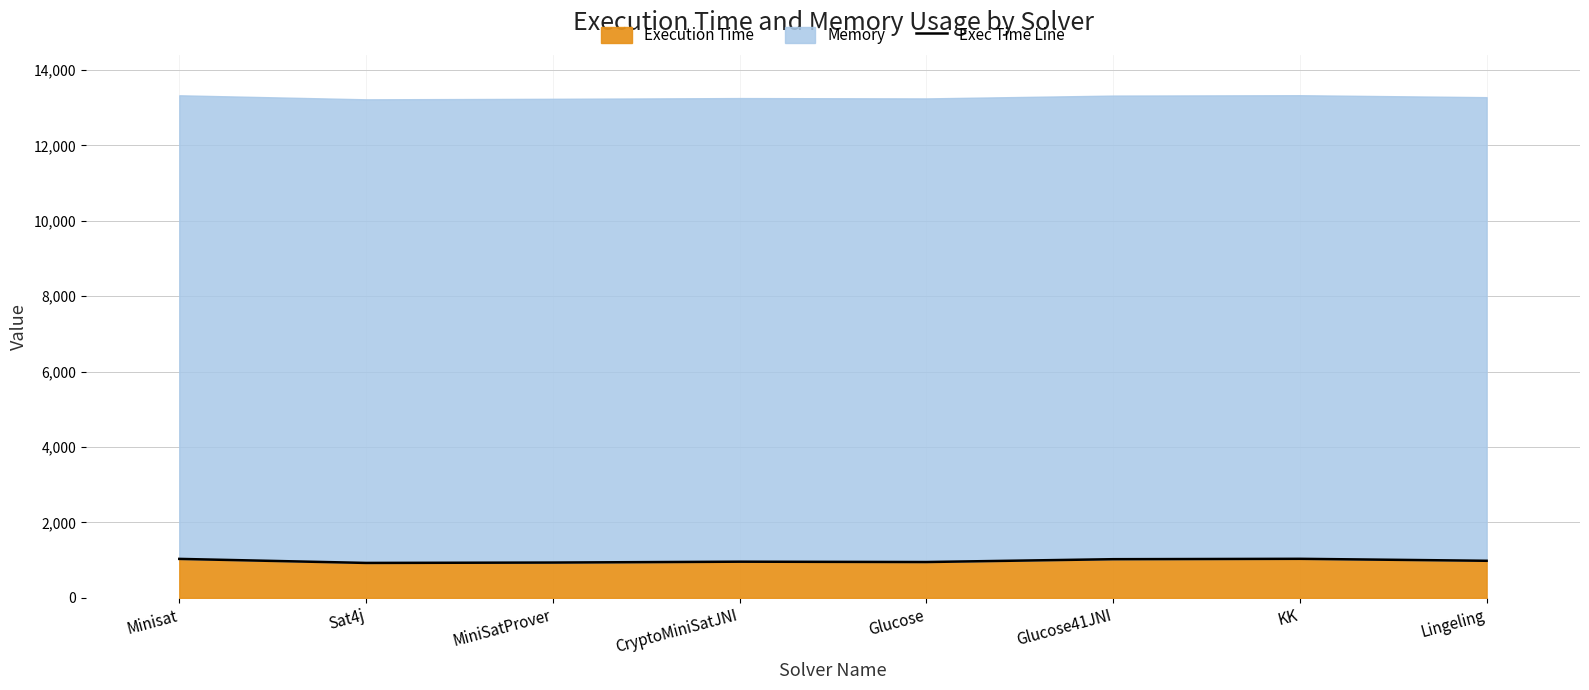

Rank the categories by value from highest to lowest.

KK, Minisat, Glucose41JNI, Lingeling, CryptoMiniSatJNI, Glucose, MiniSatProver, Sat4j